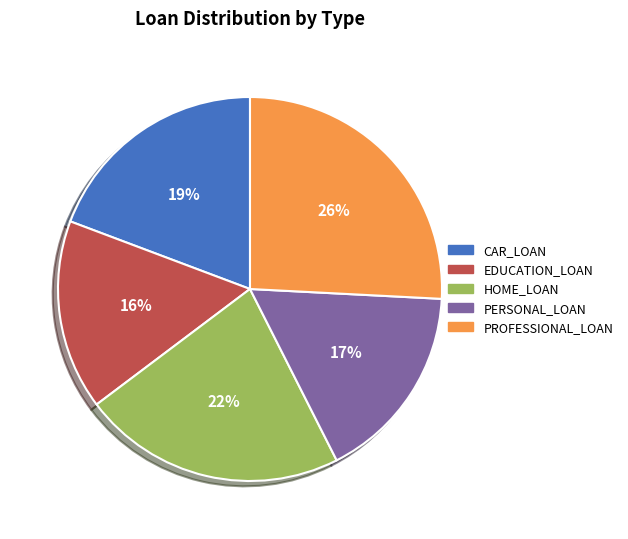

Is EDUCATION_LOAN the majority of the pie?

No